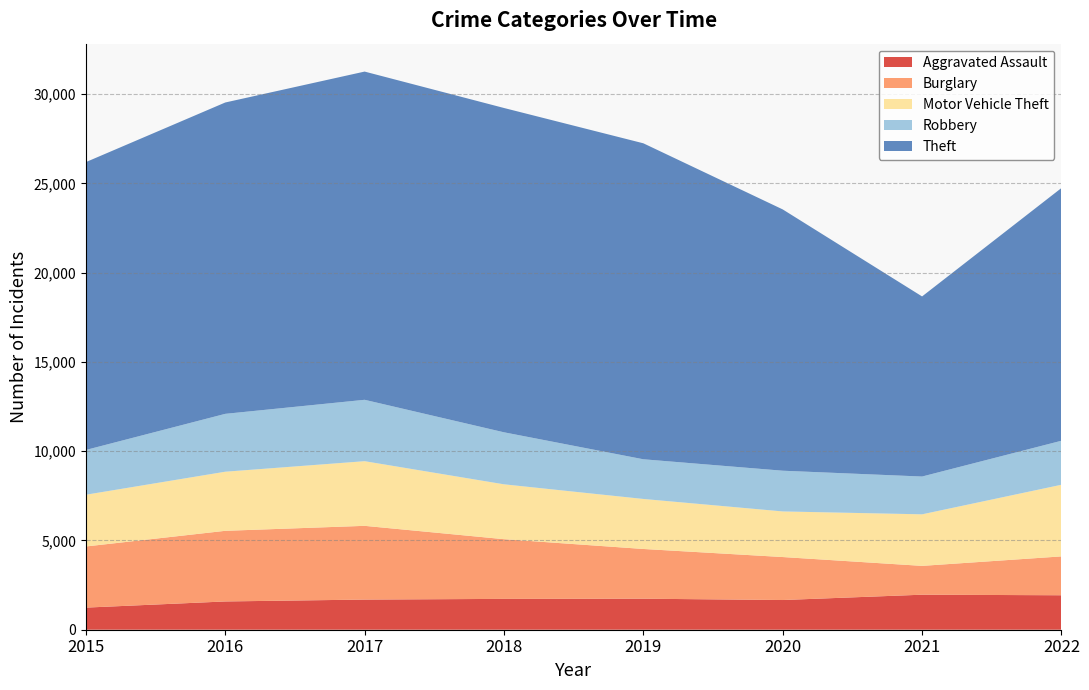

Reading left to right, list all the values displayed in this chart.

Aggravated Assault: 2015=1239	2016=1584	2017=1689	2018=1728	2019=1738	2020=1664	2021=1962	2022=1931
Burglary: 2015=3425	2016=3957	2017=4131	2018=3344	2019=2786	2020=2408	2021=1615	2022=2177
Motor Vehicle Theft: 2015=2899	2016=3311	2017=3622	2018=3074	2019=2802	2020=2555	2021=2888	2022=4014
Robbery: 2015=2508	2016=3242	2017=3439	2018=2914	2019=2223	2020=2281	2021=2117	2022=2465
Theft: 2015=16127	2016=17443	2017=18388	2018=18169	2019=17702	2020=14639	2021=10090	2022=14158